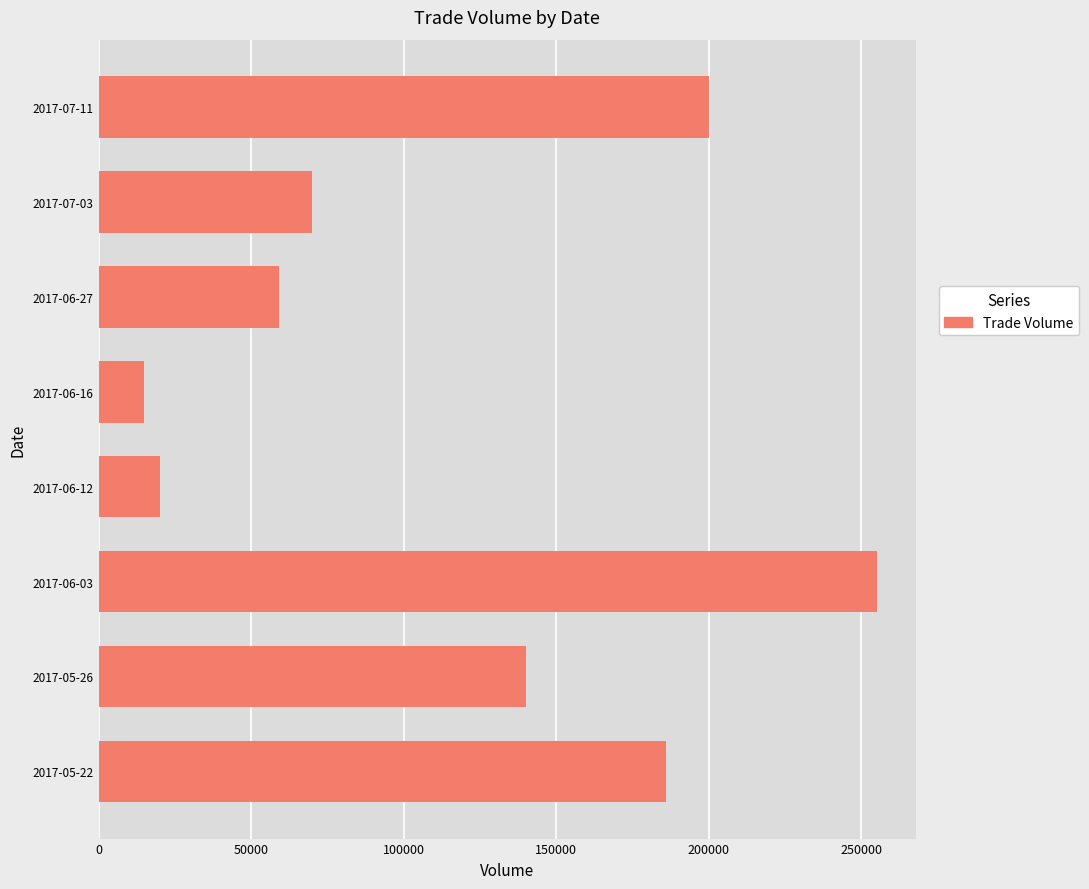

Where is the data nearest to the value 135000?

2017-05-26